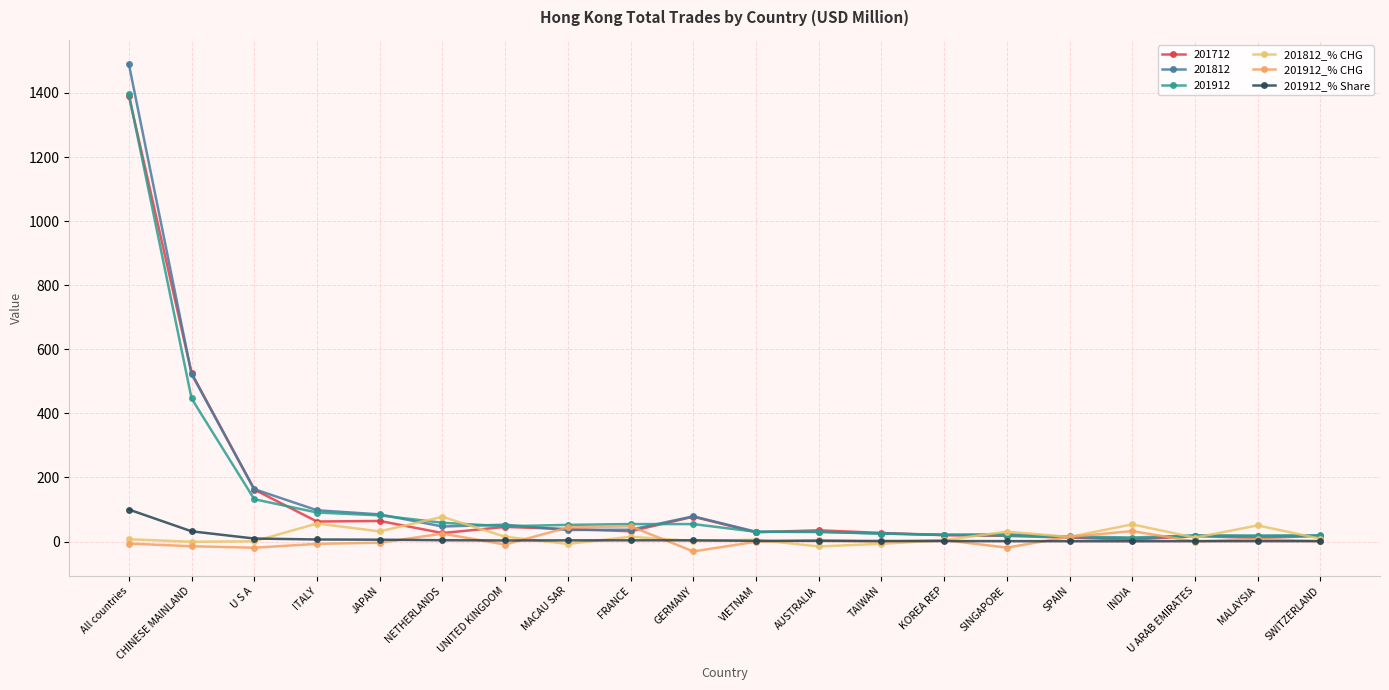

At which label does 201912_% CHG reach its minimum?

GERMANY